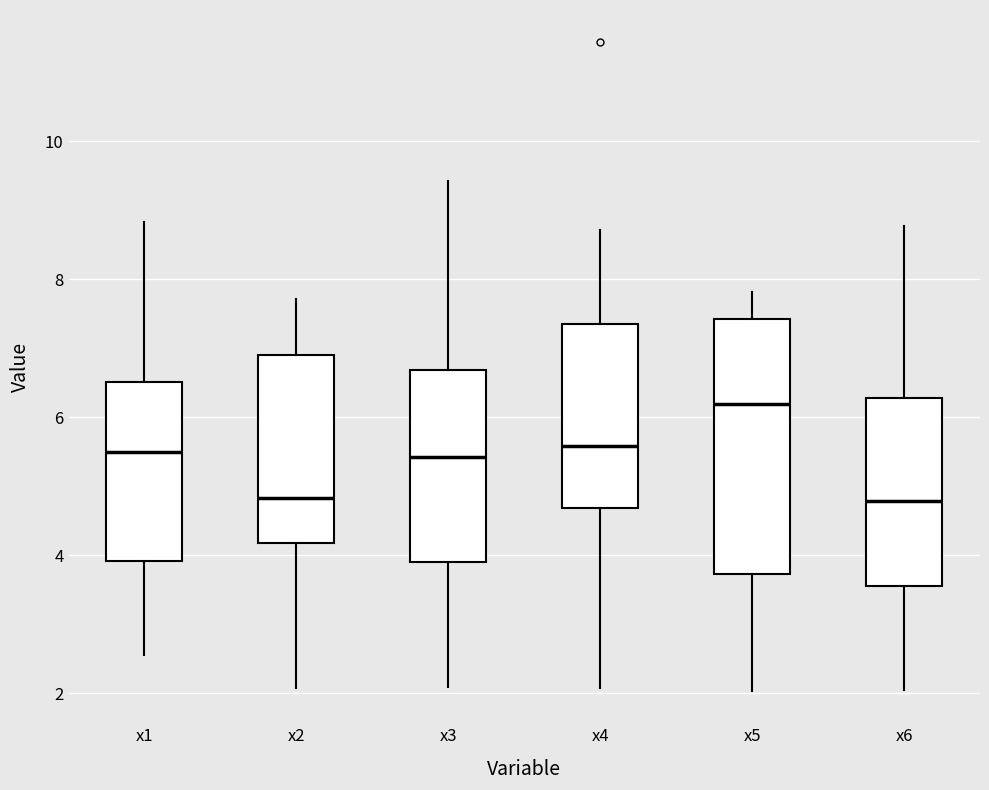

Which box is the tallest, from its lower edge to its upper edge?

x5